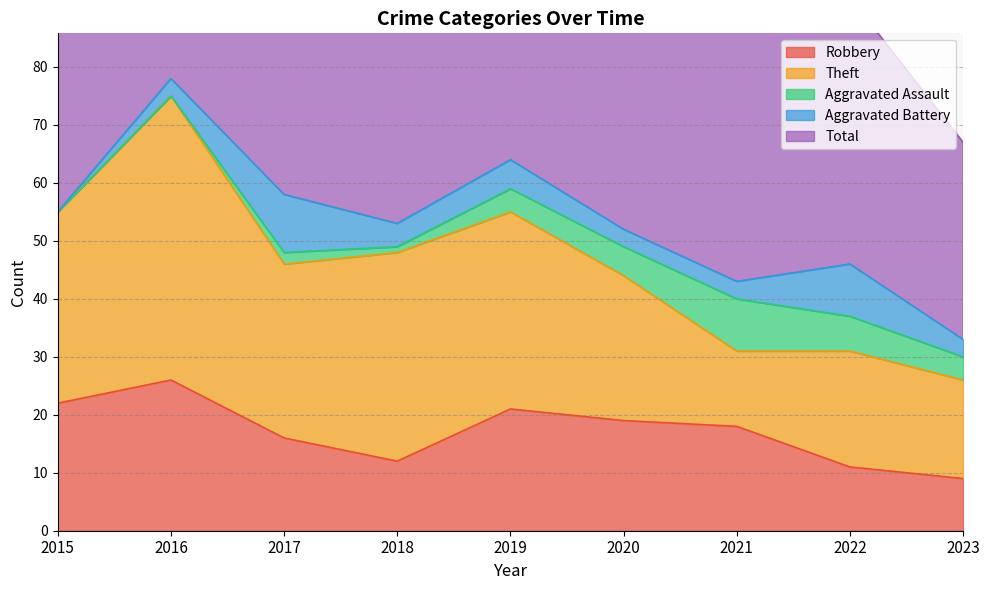

What is the value of the Theft point at the 3rd from the left?

30